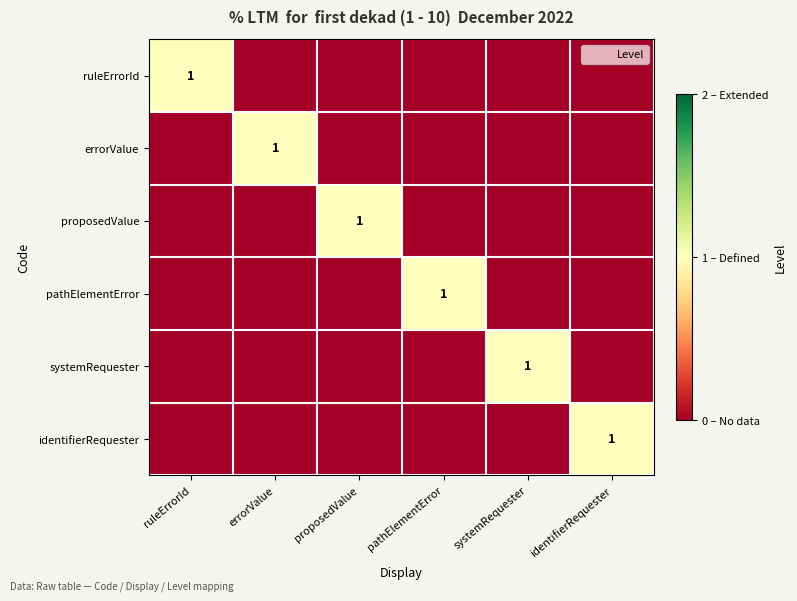

Which series has the largest range (max minus min)?

ruleErrorId